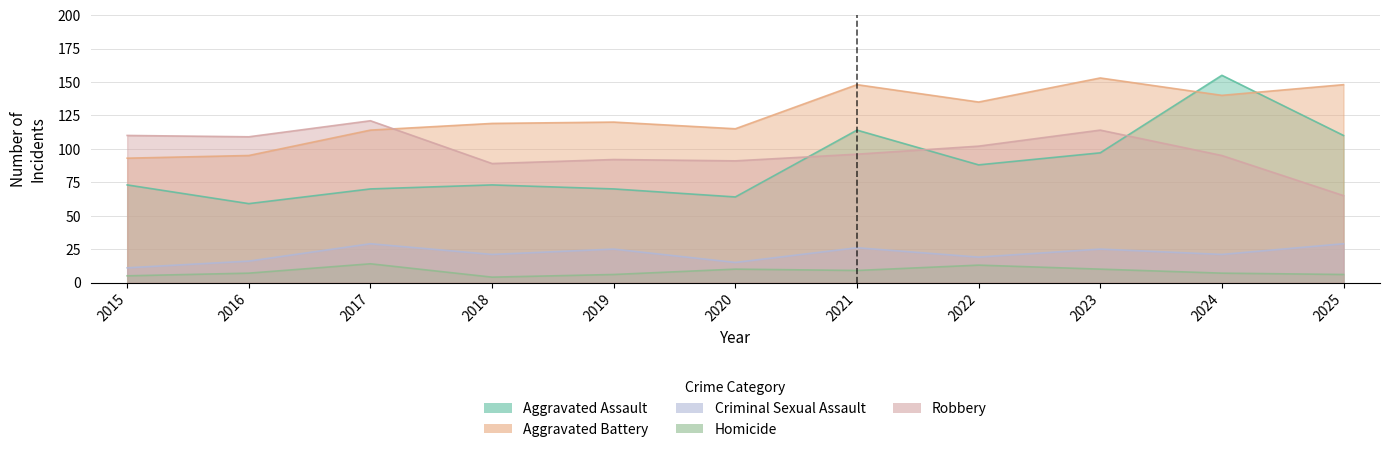

Reading right to left, what are all the values shown in this chart?

Aggravated Assault: 2025=110	2024=155	2023=97	2022=88	2021=114	2020=64	2019=70	2018=73	2017=70	2016=59	2015=73
Aggravated Battery: 2025=148	2024=140	2023=153	2022=135	2021=148	2020=115	2019=120	2018=119	2017=114	2016=95	2015=93
Criminal Sexual Assault: 2025=29	2024=21	2023=25	2022=19	2021=26	2020=15	2019=25	2018=21	2017=29	2016=16	2015=11
Homicide: 2025=6	2024=7	2023=10	2022=13	2021=9	2020=10	2019=6	2018=4	2017=14	2016=7	2015=5
Robbery: 2025=65	2024=95	2023=114	2022=102	2021=96	2020=91	2019=92	2018=89	2017=121	2016=109	2015=110